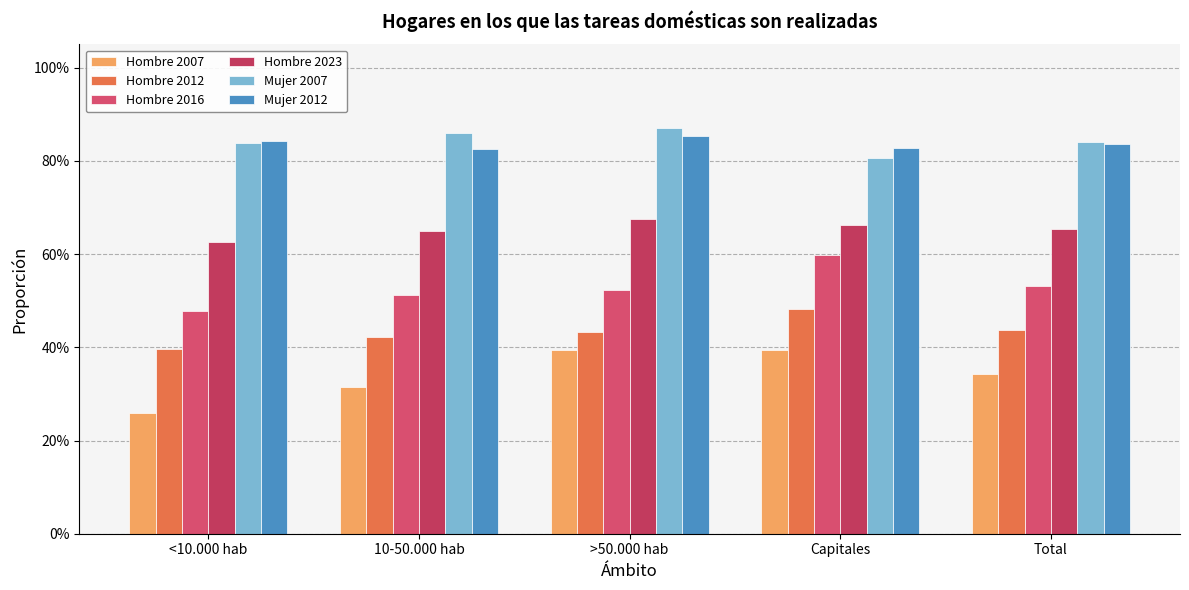

Are the bars horizontal?

No